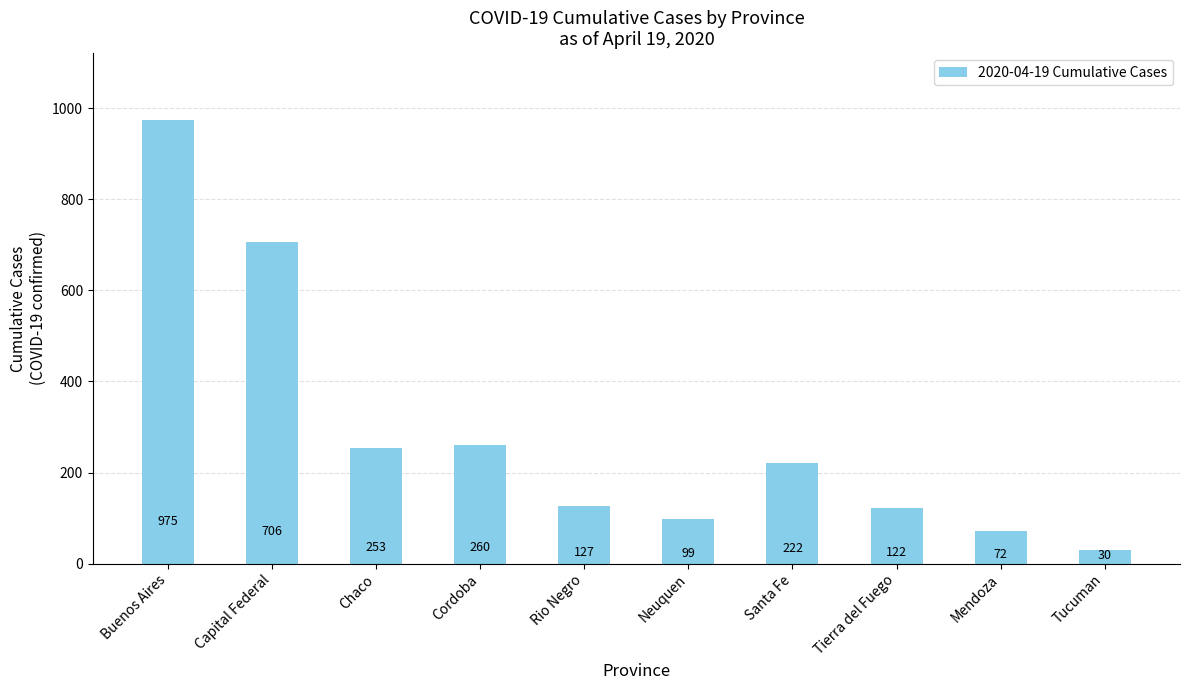

Count the number of categories in the chart.

10